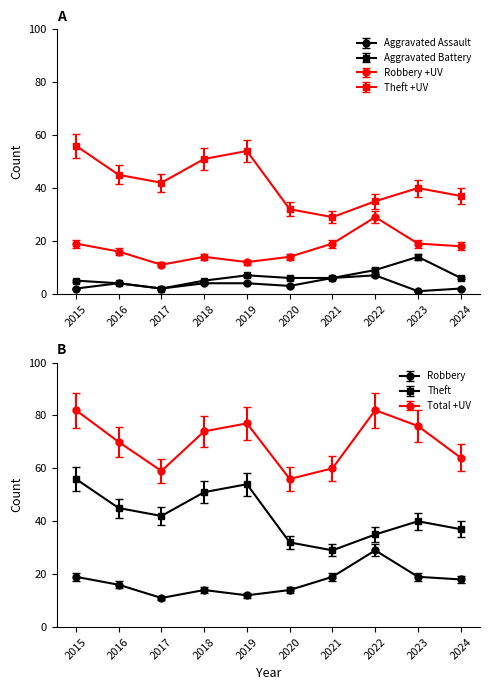

Rank the series by their maximum value, from lowest to highest.

Aggravated Assault, Aggravated Battery, Robbery, Theft, Total